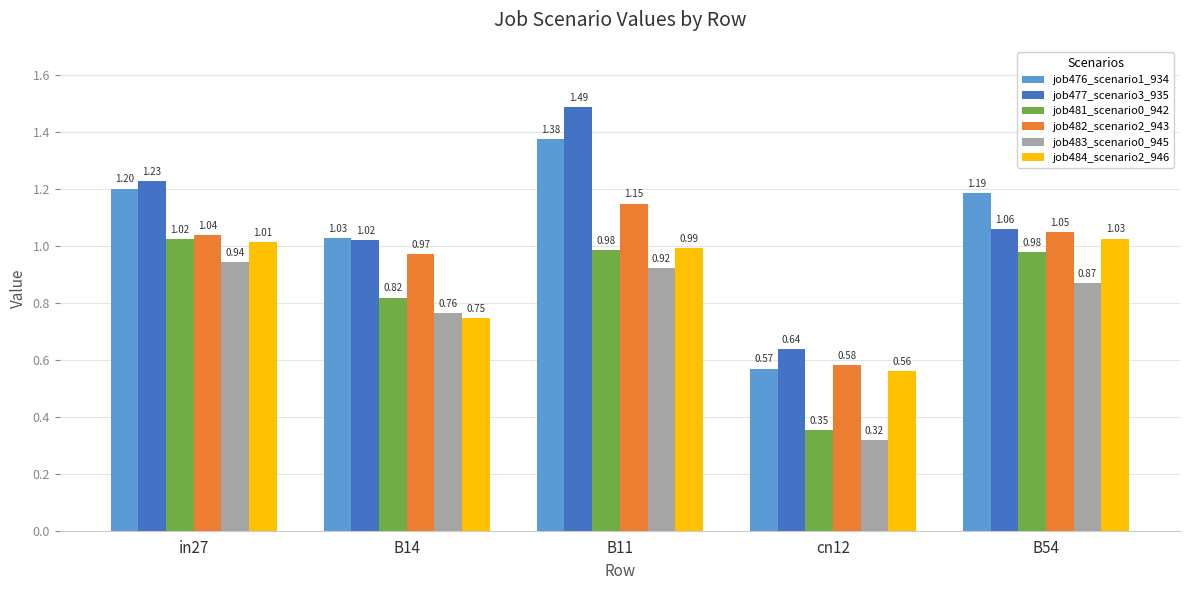

Between in27 and B11, which series saw the biggest shift?

job477_scenario3_935